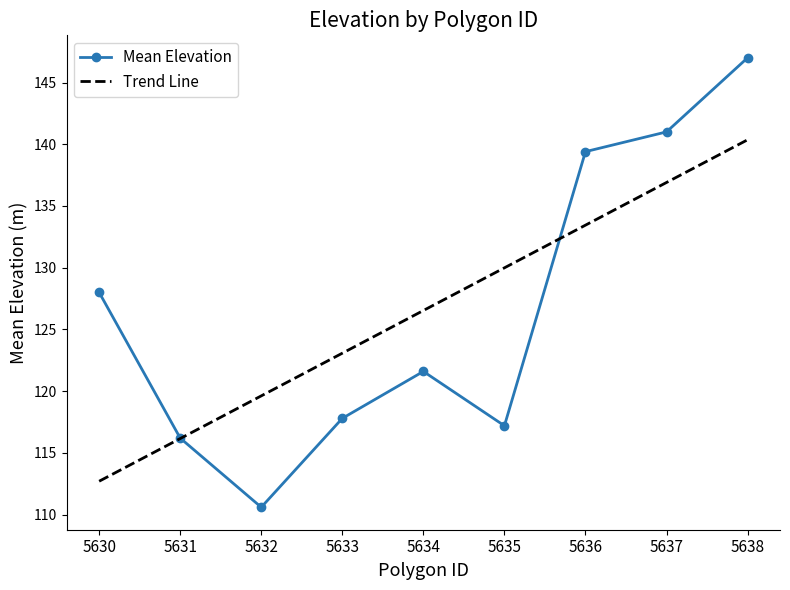

What is the spread (max minus min) of values at 5636?

6.0